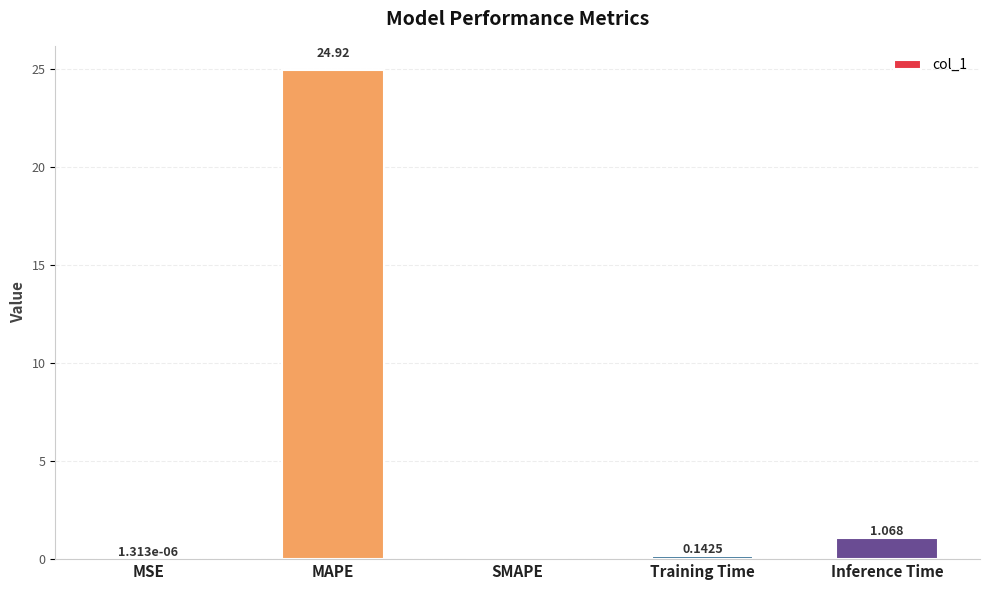

Are the bars horizontal?

No